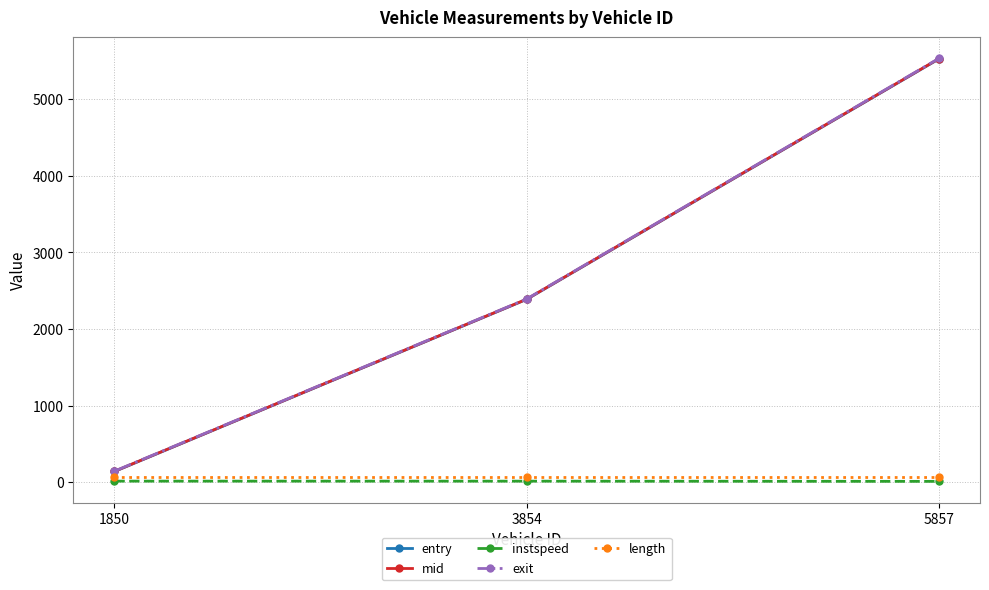

At which category is the sum across all series the highest?

5857